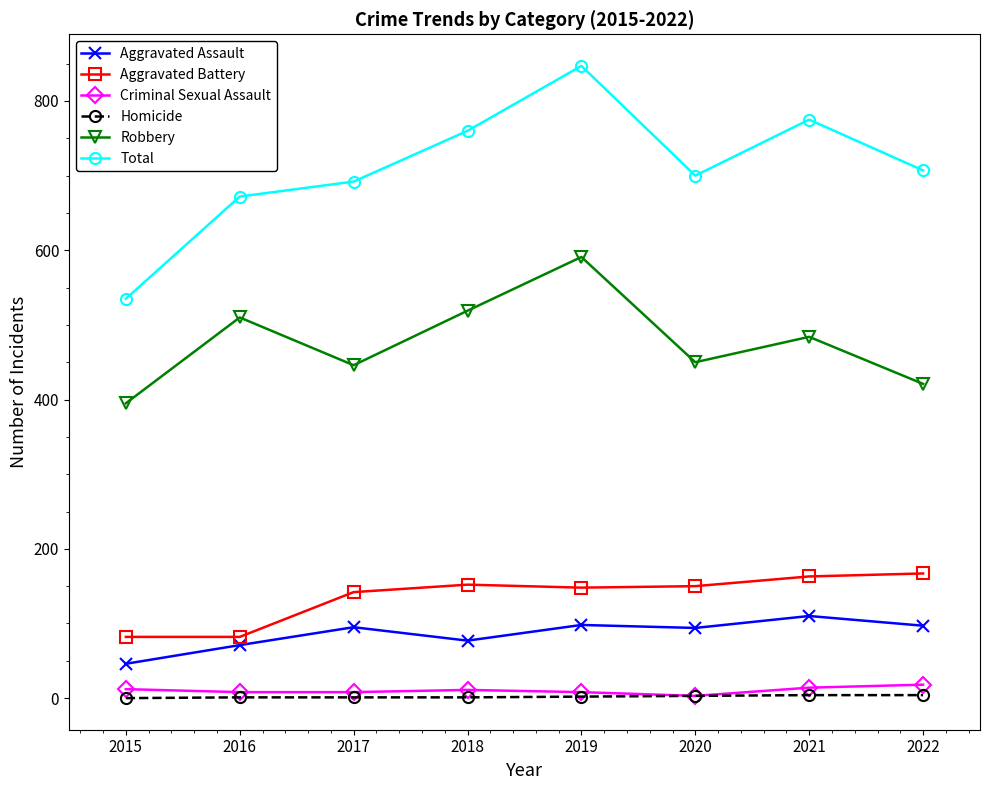

Is this an area chart (filled region under the line)?

No